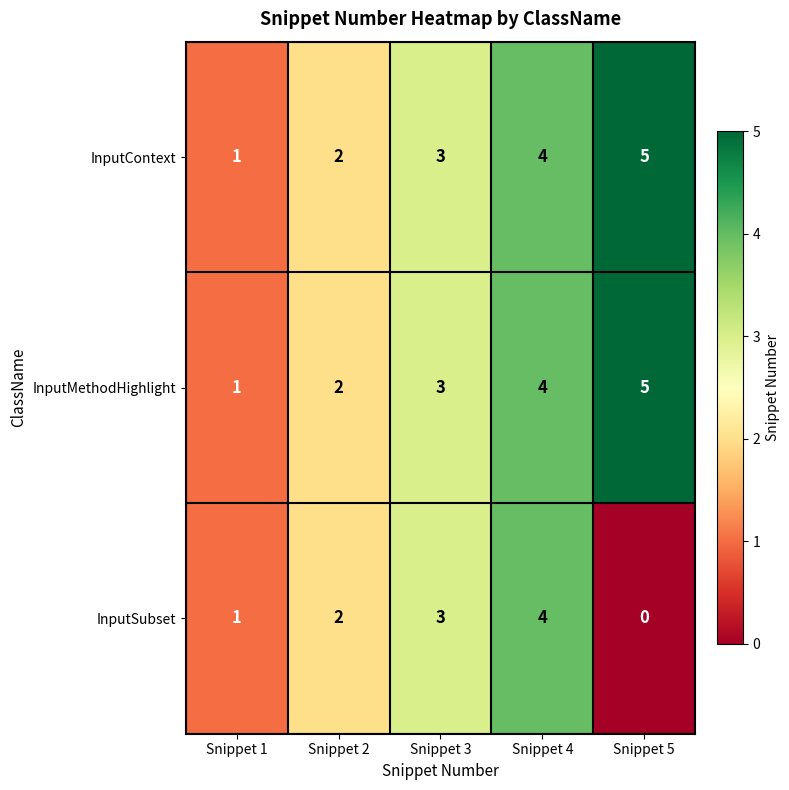

Reading left to right, transcribe all the data shown in this chart.

InputContext: Snippet 1=1	Snippet 2=2	Snippet 3=3	Snippet 4=4	Snippet 5=5
InputMethodHighlight: Snippet 1=1	Snippet 2=2	Snippet 3=3	Snippet 4=4	Snippet 5=5
InputSubset: Snippet 1=1	Snippet 2=2	Snippet 3=3	Snippet 4=4	Snippet 5=0